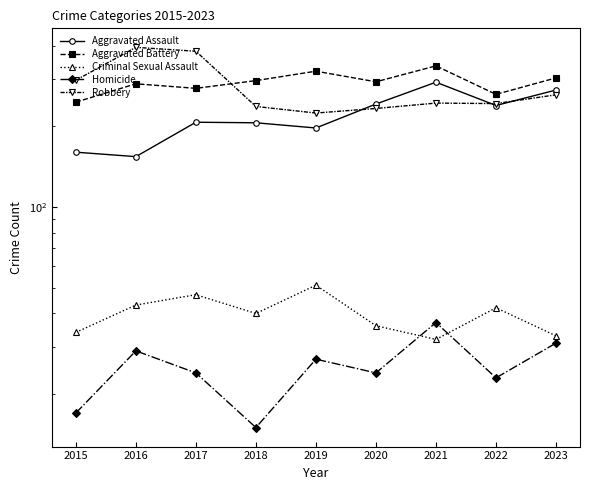

How many lines are shown in the chart?

5